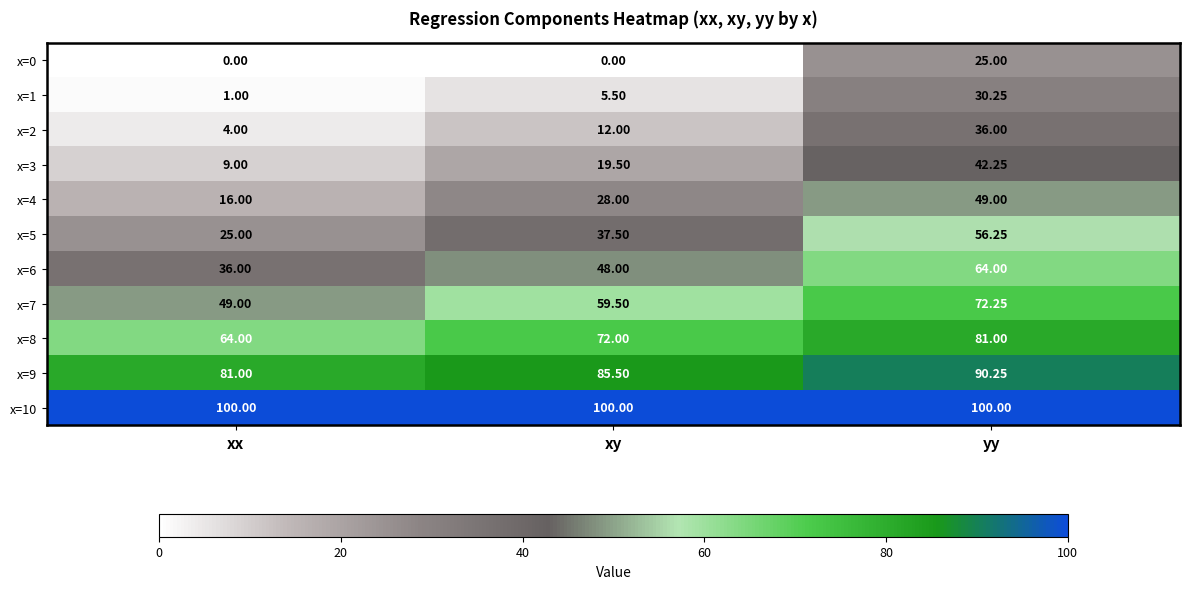

At which label is x=7 closest to 60?

xy